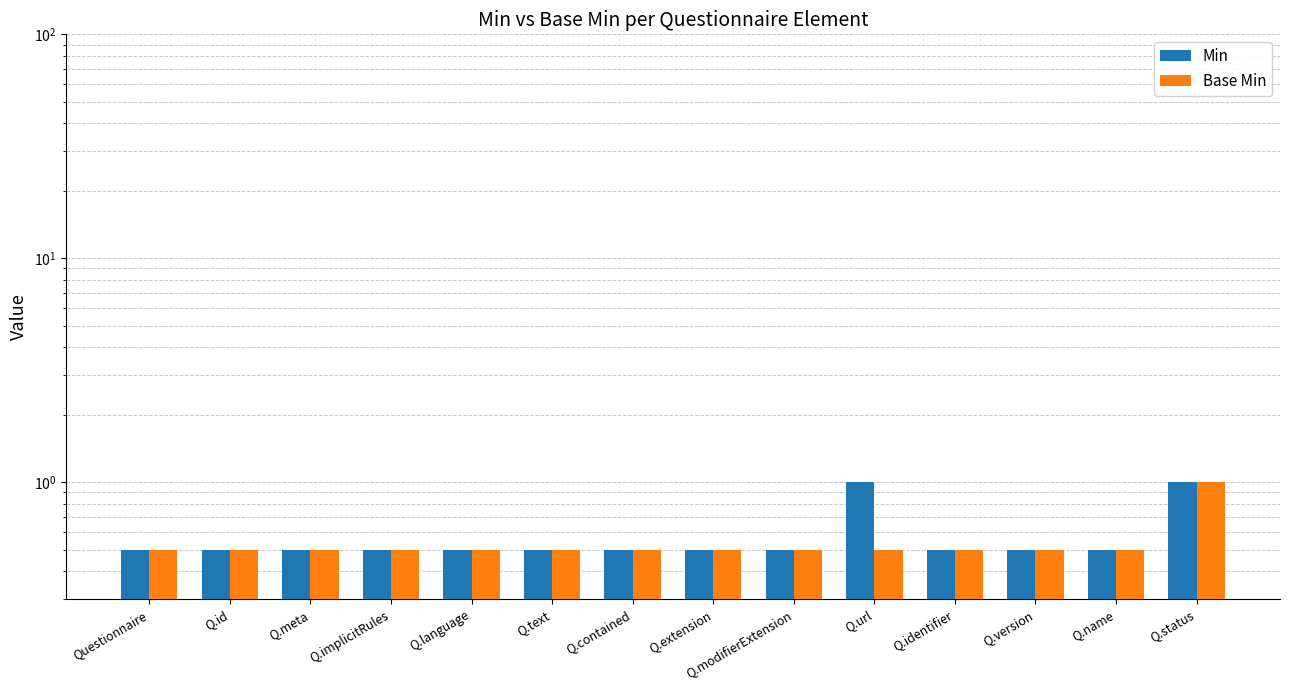

At which category is the sum across all series the highest?

Q.status